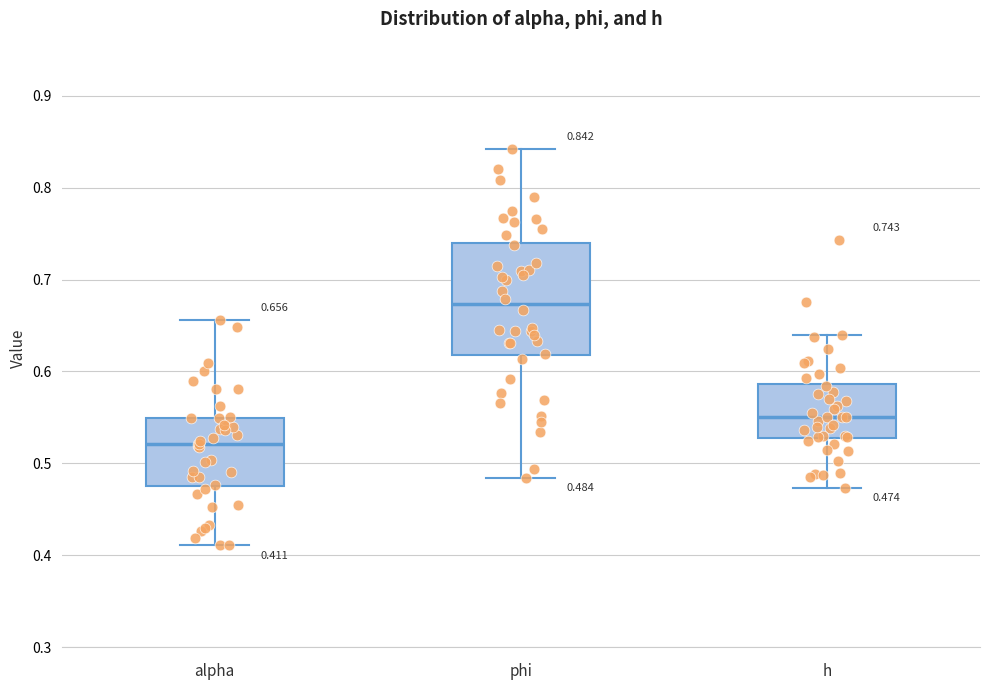

Which box's median line is the lowest?

alpha